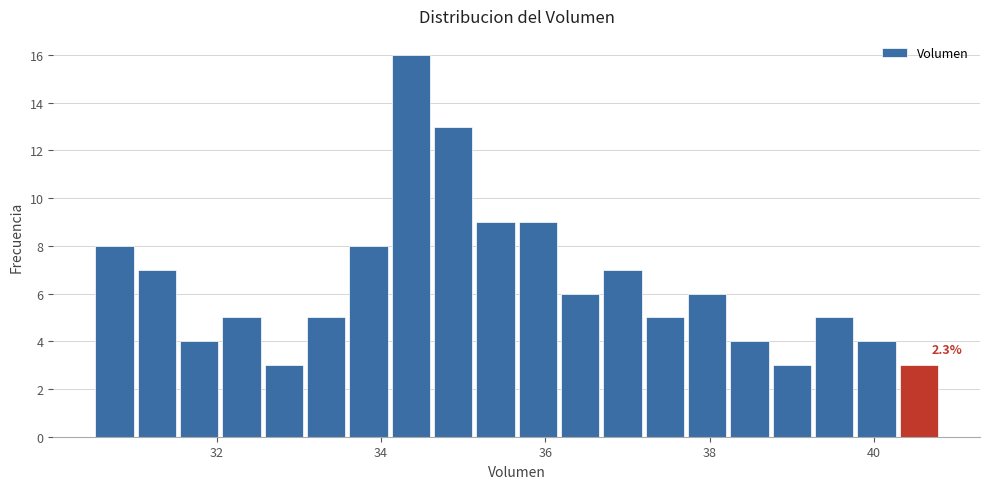

Around what value on the x-axis is the tallest bar? Give the approximate position of its centre, as read against the axis.

34.4